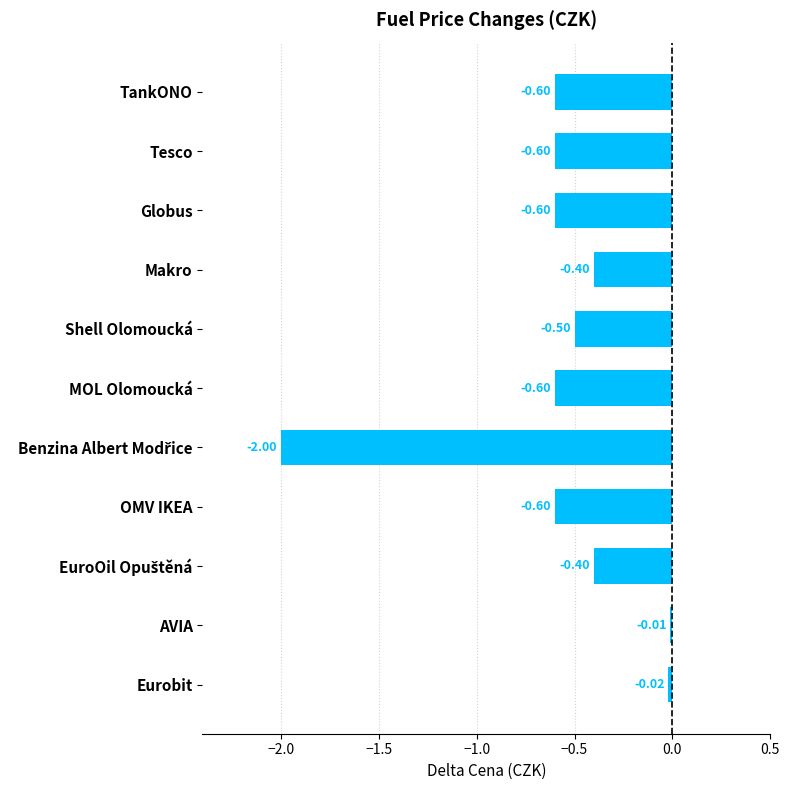

Which category has the highest value across all series?

AVIA